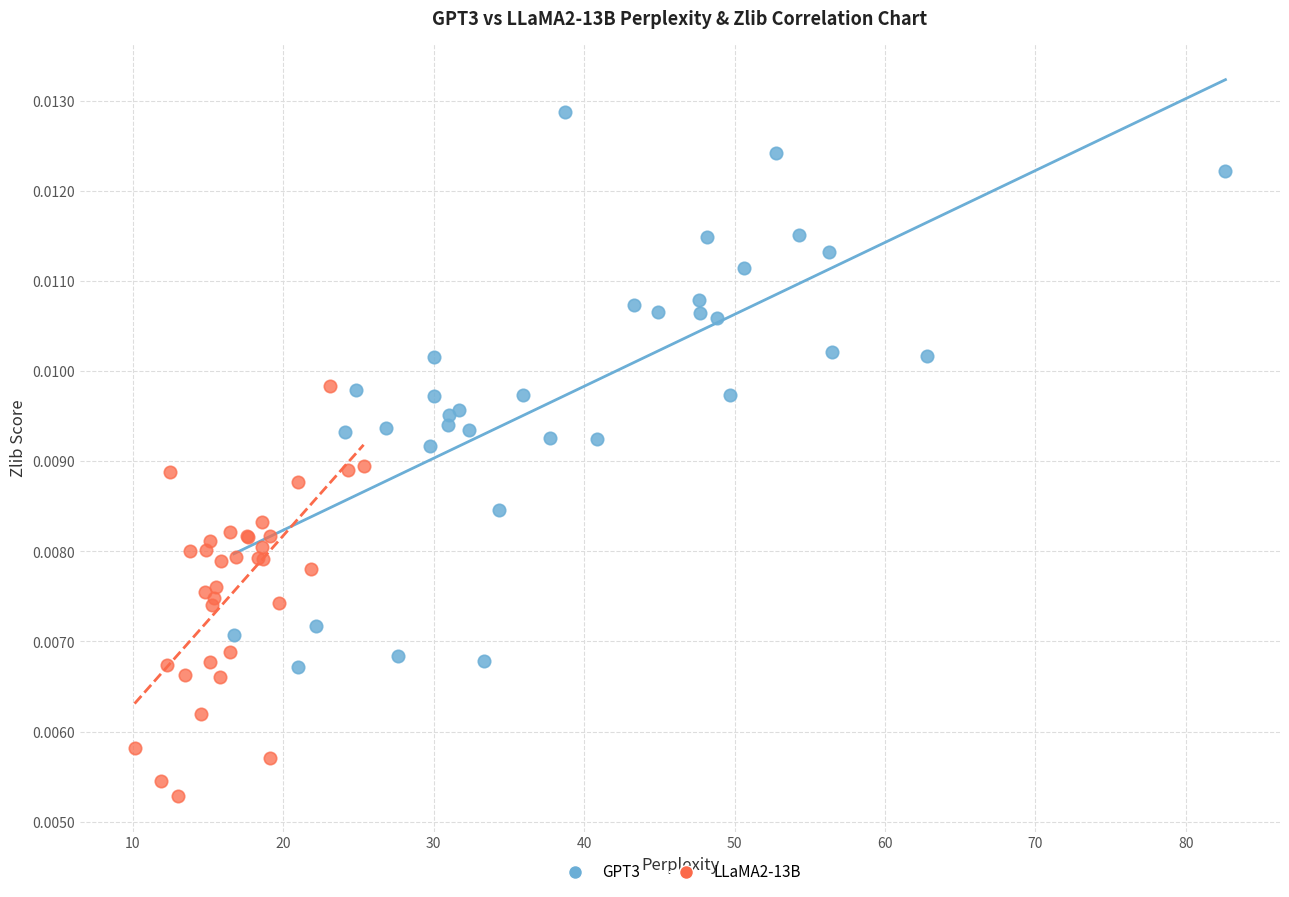

Which series reaches the maximum Y coordinate?

GPT3